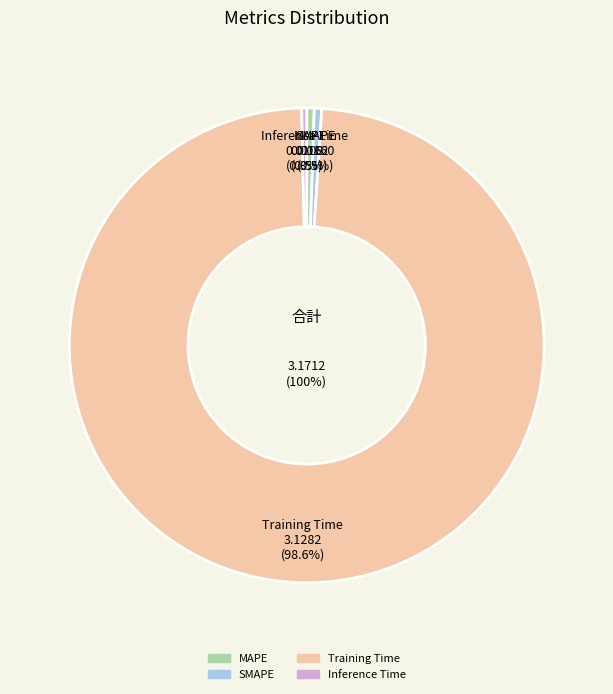

Is Training Time the majority of the pie?

Yes